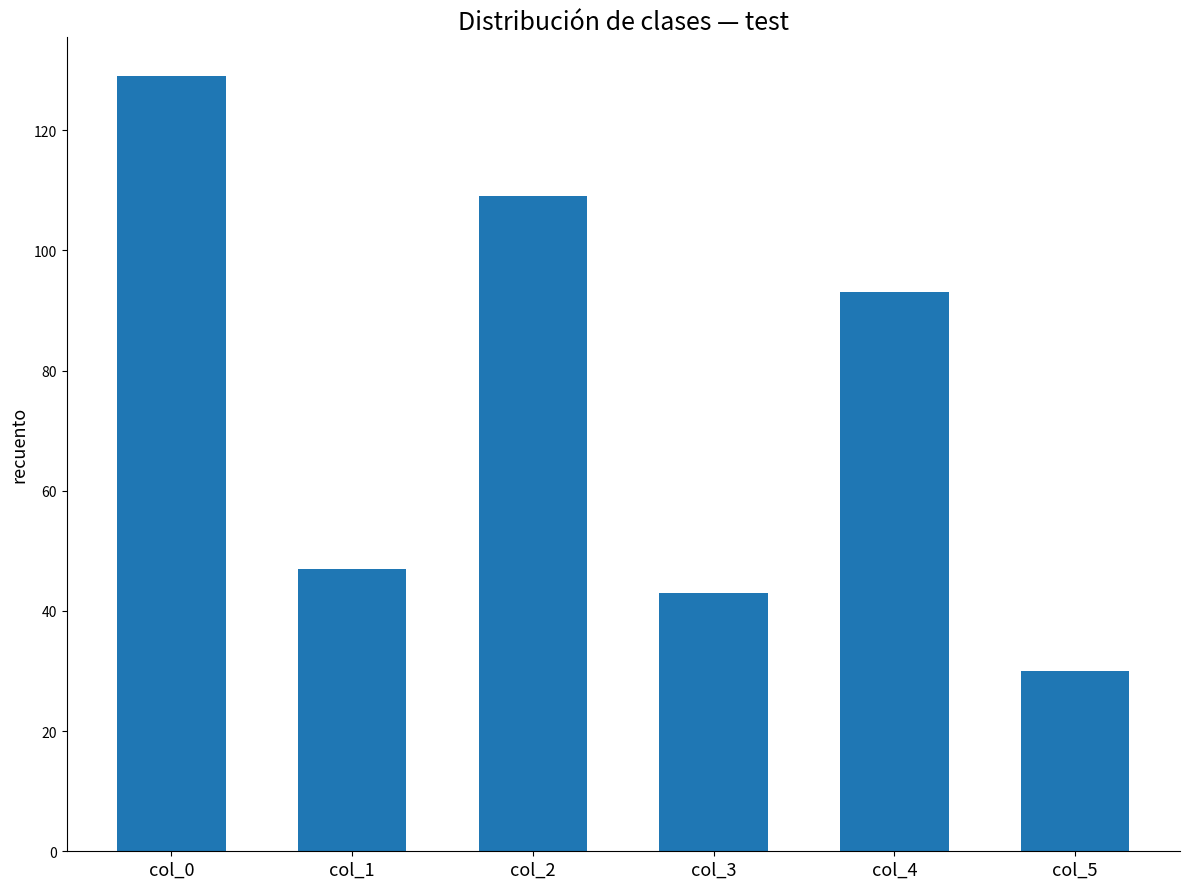

What is the greatest value displayed?

129